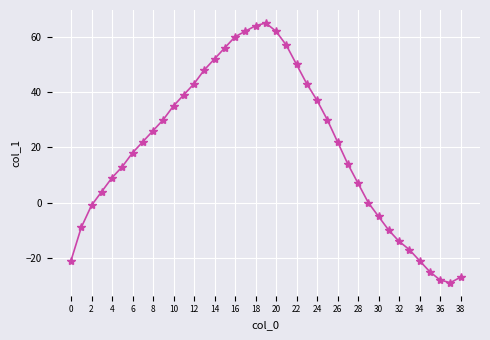

What is the average value?

20